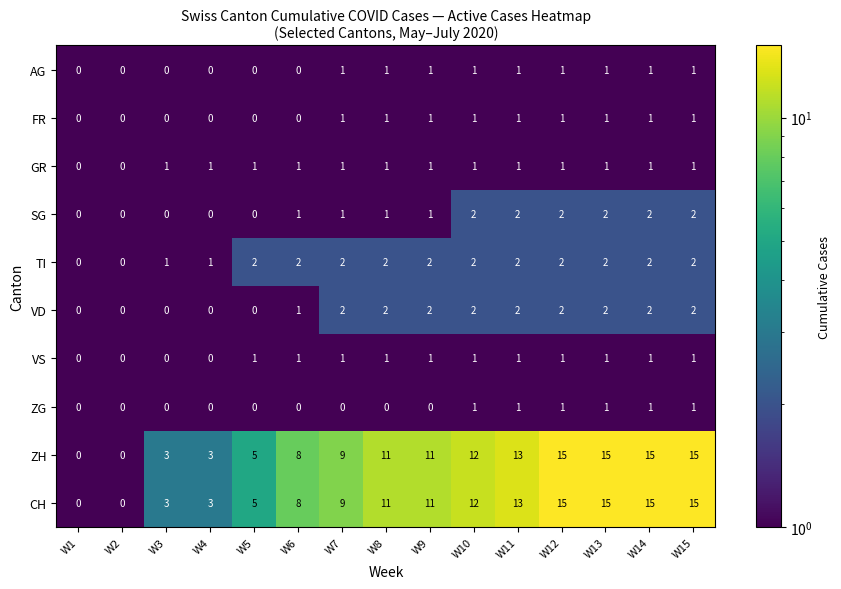

Count the ZG values in the range 0 to 1.

15